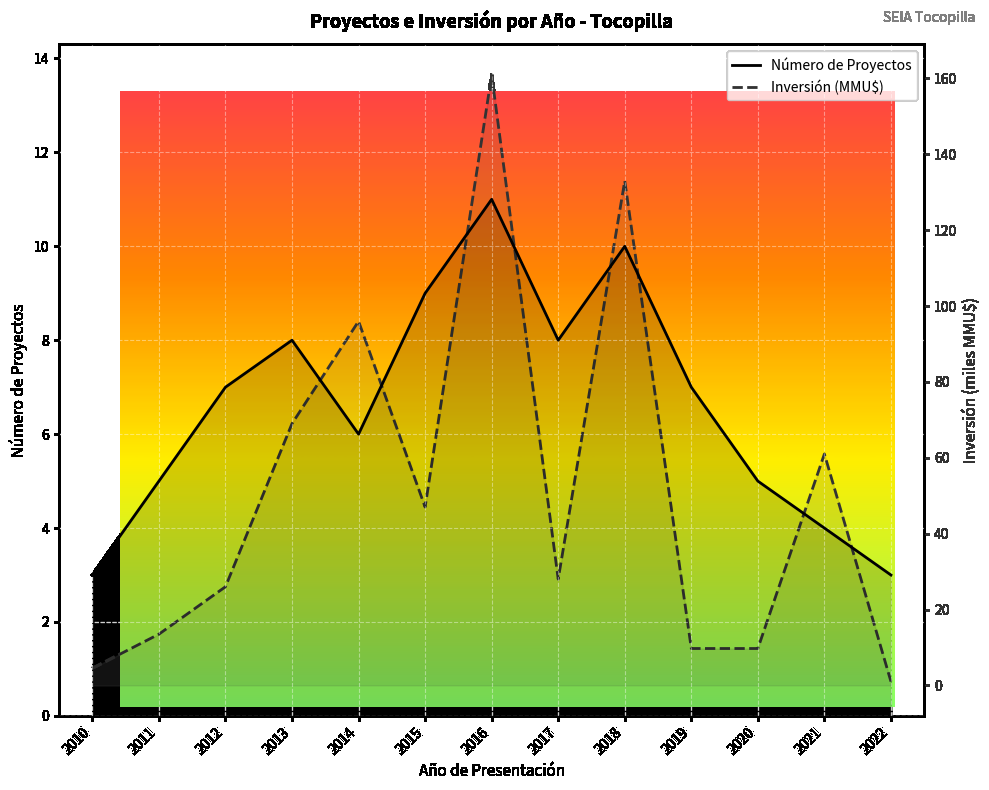

At which category is the sum across all series the highest?

2016